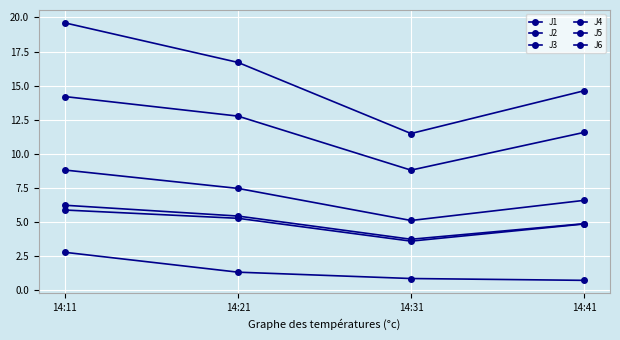

Rank the series at 14:11 from lowest to highest value.

J3, J6, J2, J1, J5, J4